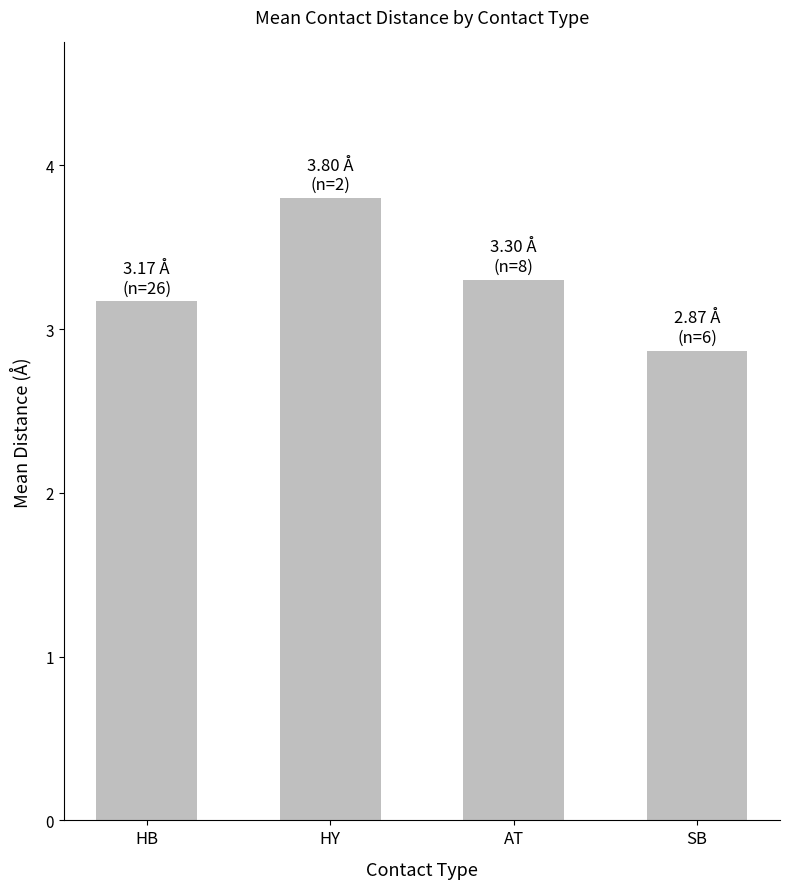

What position from the left is HB?

1